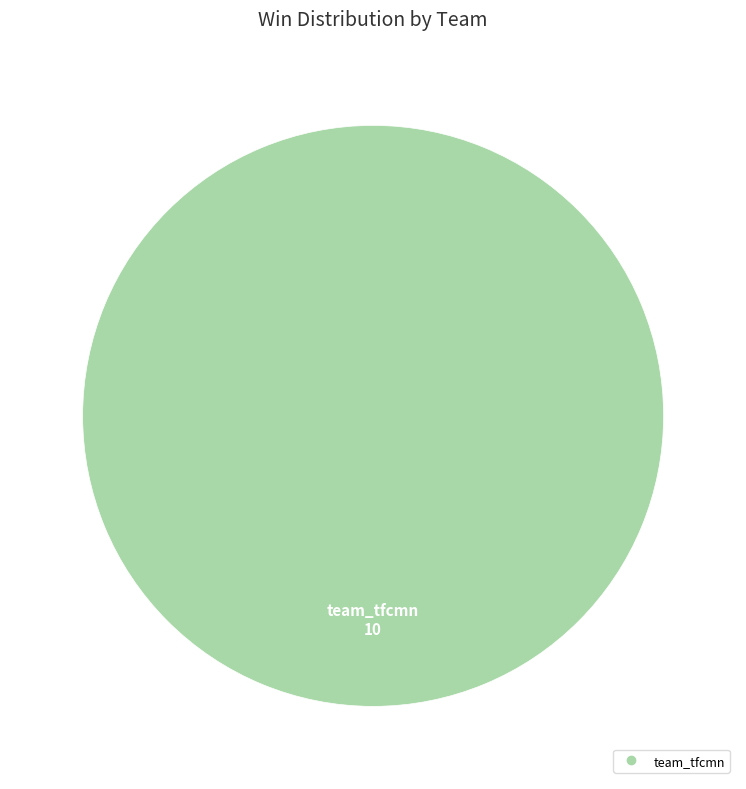

Is there a majority slice in this chart?

Yes